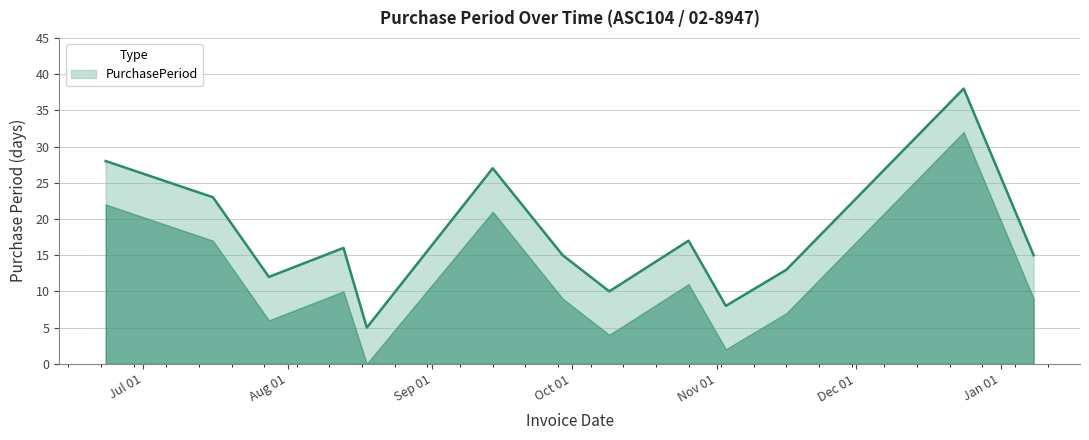

What is the difference between the maximum and minimum values?

33